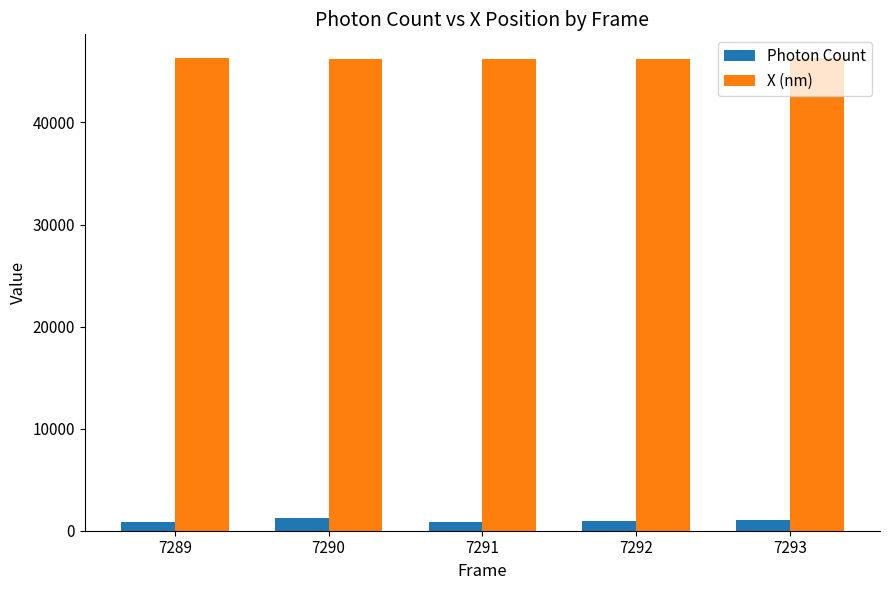

What is the difference between the highest and lowest values at 7291?

45336.5